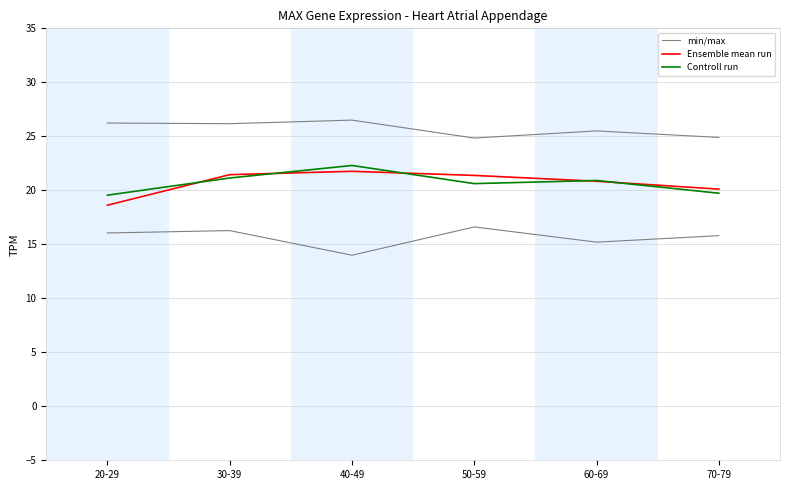

Is the value of Ensemble mean run at 70-79 greater than the value of min/max at 20-29?

No